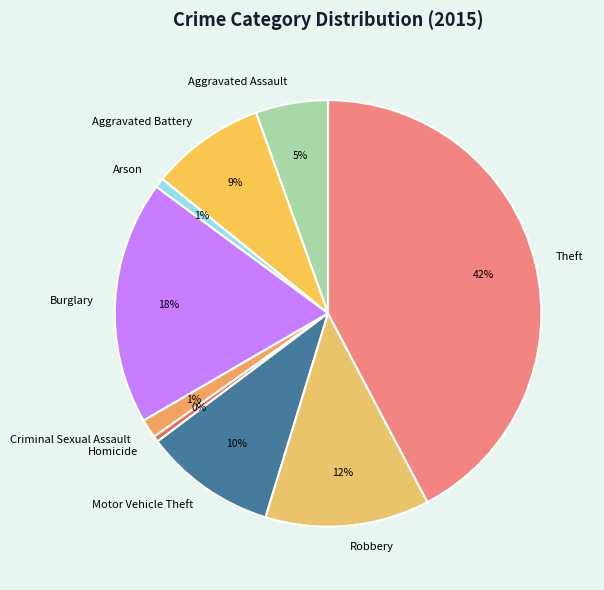

Which has a higher value, Homicide or Burglary?

Burglary